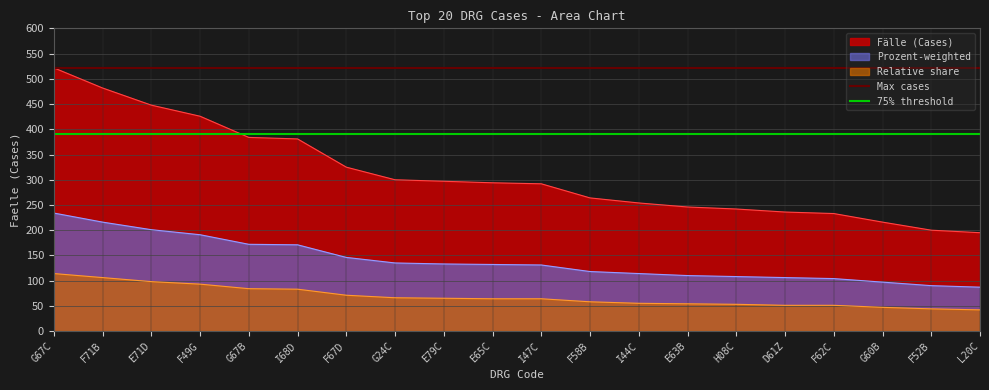

Is the value of Fälle (Cases) at D61Z greater than the value of Relative share at I68D?

Yes